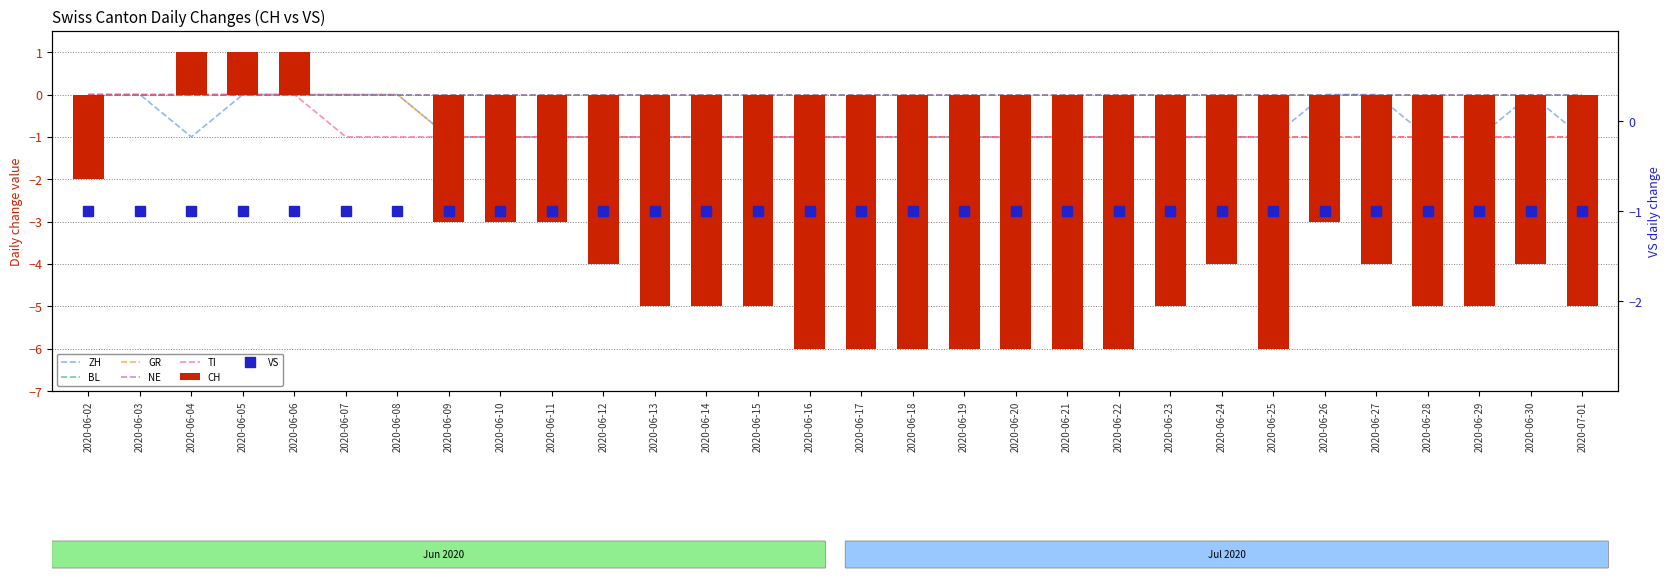

Count the ZH values in the range -1 to 0.

30